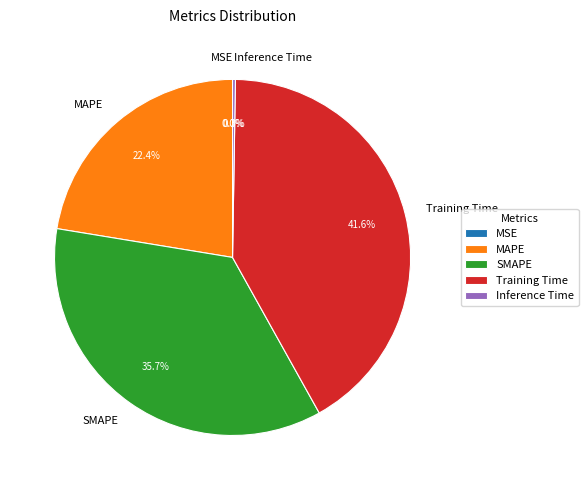

Is there any slice that represents more than half of the pie?

No